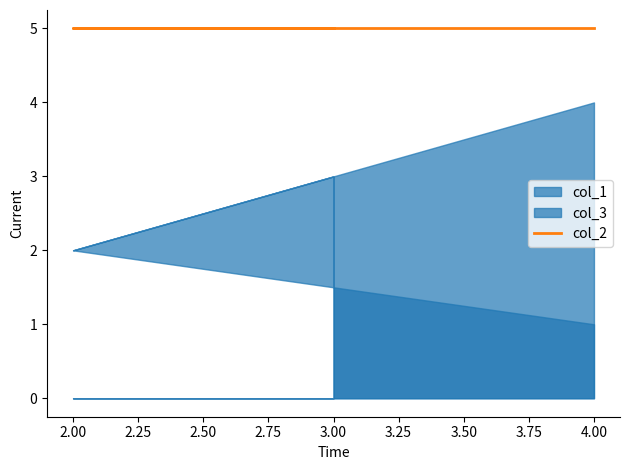

What is the approximate value of col_2 at 2?

5